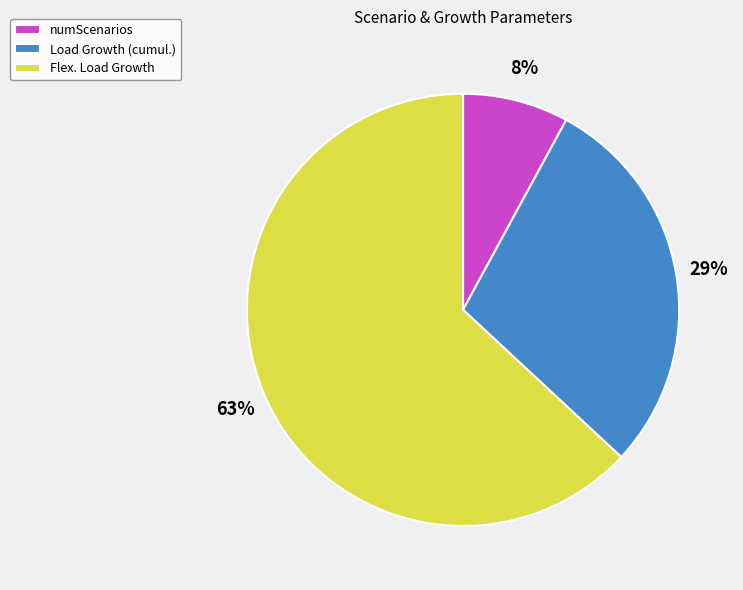

The Flex. Load Growth slice represents 63% of the pie. True or false?

True